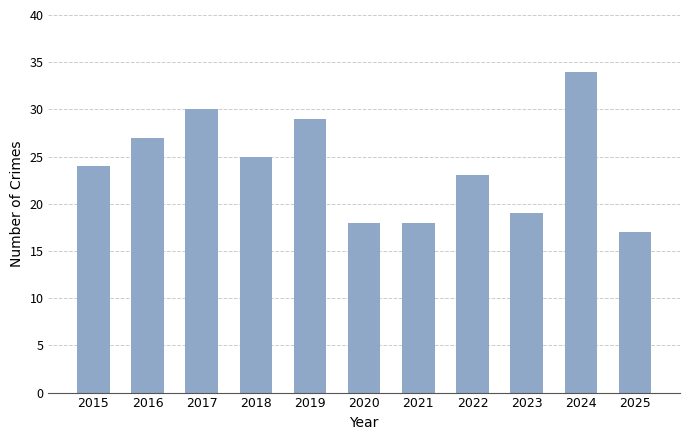

Does the chart contain stacked bars?

No